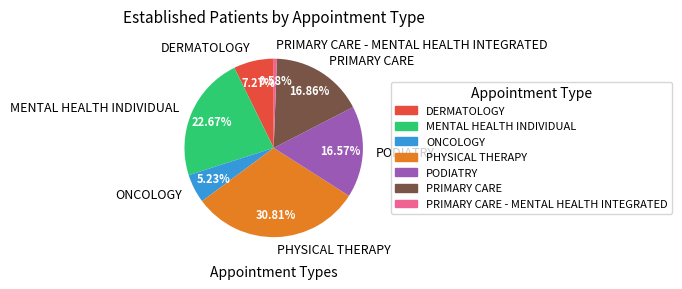

How many segments does this pie chart have?

7